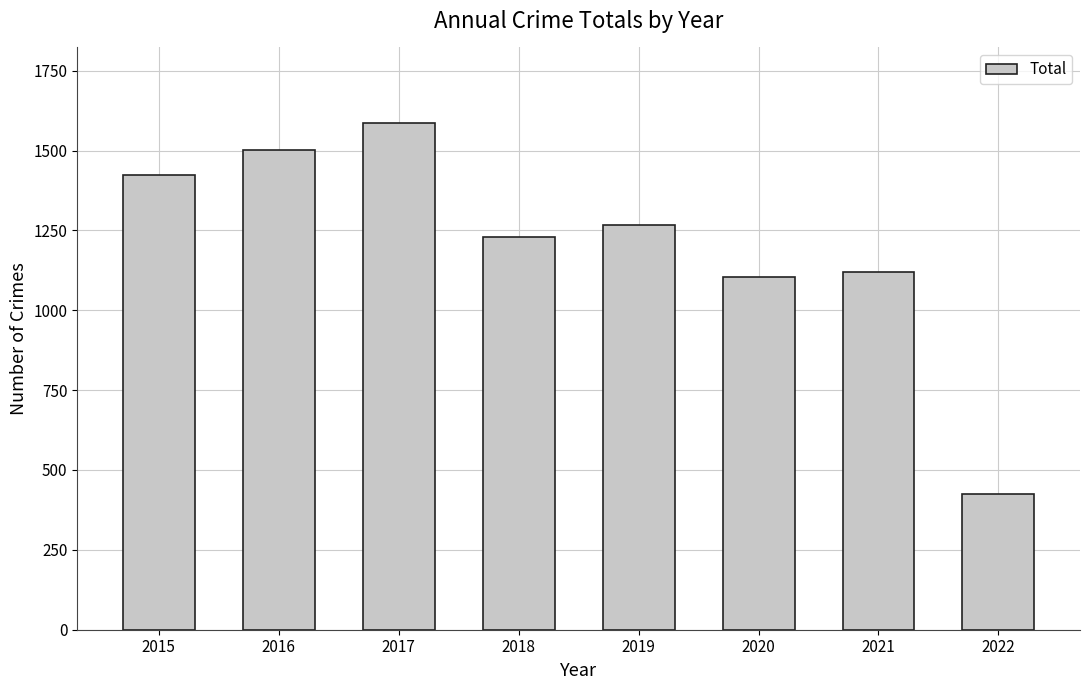

Is it true that the value at 2015 is 2550?

False